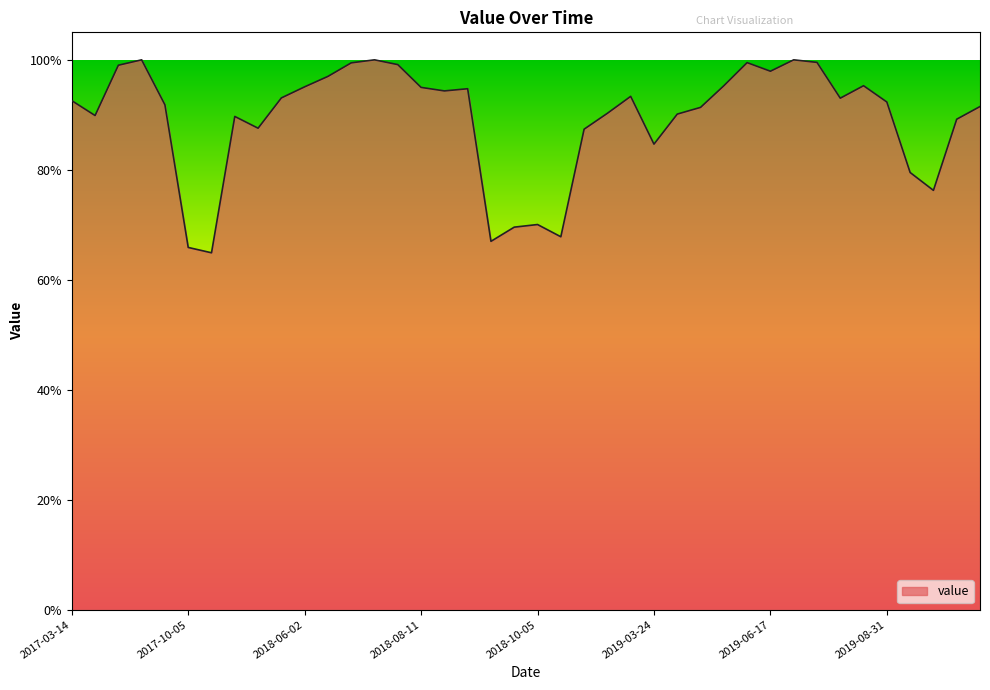

What is the difference between the maximum and minimum values?

35.1